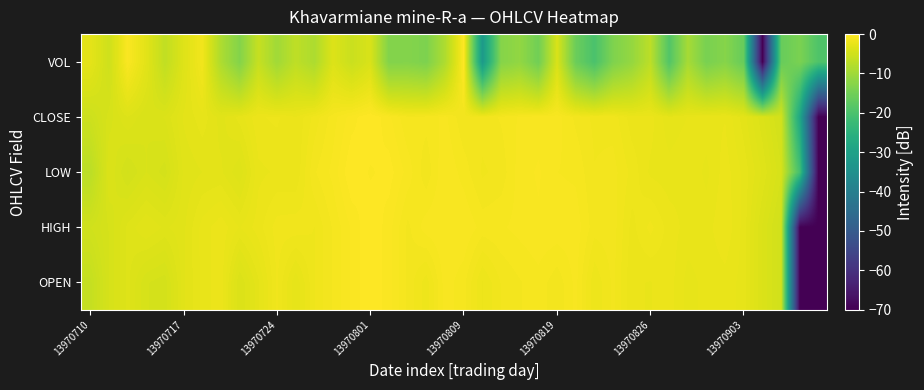

Reading left to right, extract all data points from this chart.

OPEN: -6.1	-4.4	-3.5	-4.3	-4.6	-3.1	-2.4	-2.0	-3.8	-2.8	-1.6	-2.7	-1.6	-1.1	-0.5	0.0	-0.4	-1.2	-1.8	-0.7	-1.0	-1.9	-1.3	-1.1	-0.9	-1.3	-0.7	-1.9	-1.3	-2.1	-2.2	-2.0	-2.6	-2.4	-2.3	-2.6	-3.9	-4.9	-70.0	-70.0
HIGH: -4.9	-4.4	-3.5	-3.0	-3.3	-3.1	-2.3	-2.0	-2.5	-2.0	-1.5	-1.5	-1.6	-1.1	-0.5	0.0	-0.4	-1.2	-0.7	-0.6	-0.6	-0.9	-0.9	-0.7	-0.6	-0.6	-0.7	-1.2	-1.2	-2.0	-1.6	-2.0	-2.3	-2.3	-2.0	-2.6	-3.9	-4.9	-70.0	-70.0
LOW: -7.1	-3.8	-4.7	-4.1	-4.5	-3.2	-3.0	-3.0	-3.5	-2.3	-2.1	-2.2	-1.1	-0.7	0.0	-0.3	-0.1	-0.7	-1.3	-0.6	-0.9	-1.4	-1.3	-0.7	-0.5	-0.8	-0.9	-1.4	-1.3	-1.7	-2.3	-2.3	-2.2	-2.5	-2.0	-2.5	-3.3	-4.3	-20.9	-70.0
CLOSE: -5.3	-4.2	-3.6	-4.1	-3.8	-3.0	-2.6	-3.1	-2.6	-1.9	-1.9	-2.2	-1.5	-0.9	-0.4	0.0	-0.5	-1.1	-1.0	-0.7	-1.3	-1.2	-1.1	-0.8	-0.7	-0.7	-1.2	-1.4	-1.5	-2.1	-2.1	-2.7	-2.5	-2.3	-2.2	-2.9	-3.8	-4.8	-28.2	-70.0
VOL: -2.8	-5.2	-0.5	-3.0	-6.6	-3.5	-1.4	-8.5	-13.0	-6.0	-9.9	-6.8	-8.6	-3.6	-5.7	-4.0	-13.1	-13.0	-13.7	-8.5	0.0	-32.0	-12.8	-11.5	-15.1	-4.0	-15.7	-19.9	-13.5	-11.1	-7.0	-18.8	-9.2	-14.2	-12.7	-16.3	-70.0	-16.2	-14.0	-19.3